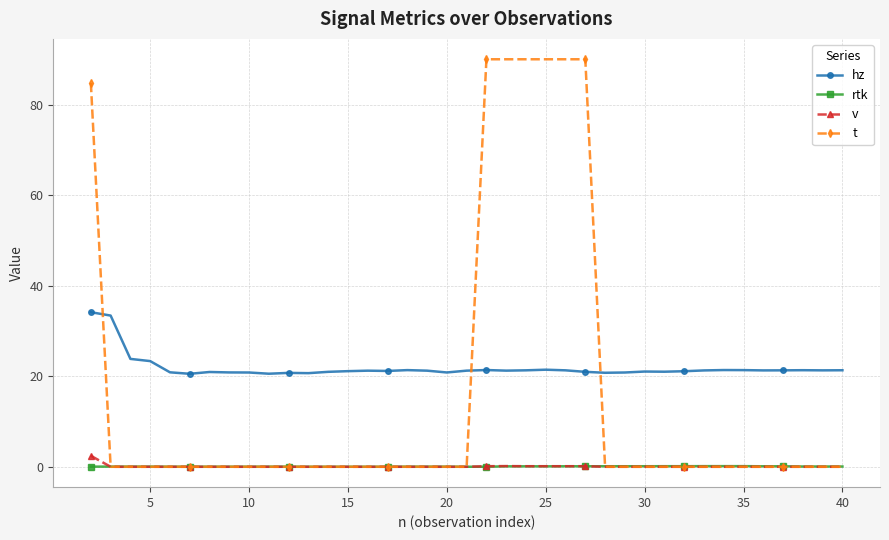

What is the difference between the second highest and second lowest values in the t series?

90.0